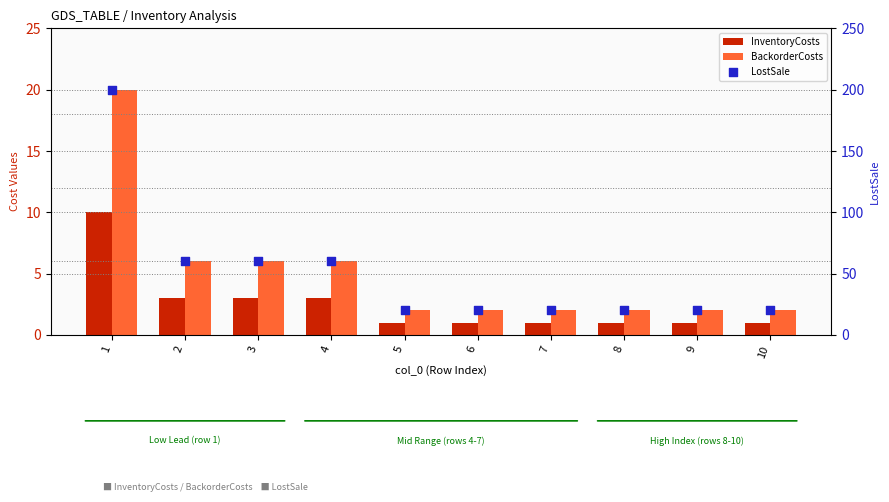

At how many categories does at least one series exceed 44?

4